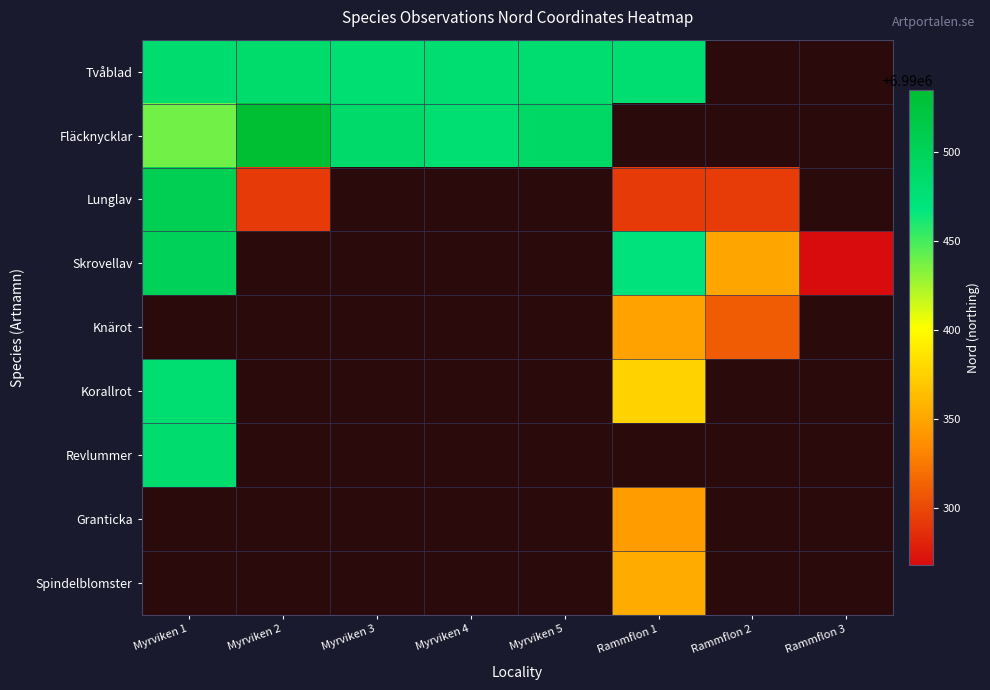

At which category does the chart reach its peak across all series?

Myrviken 2